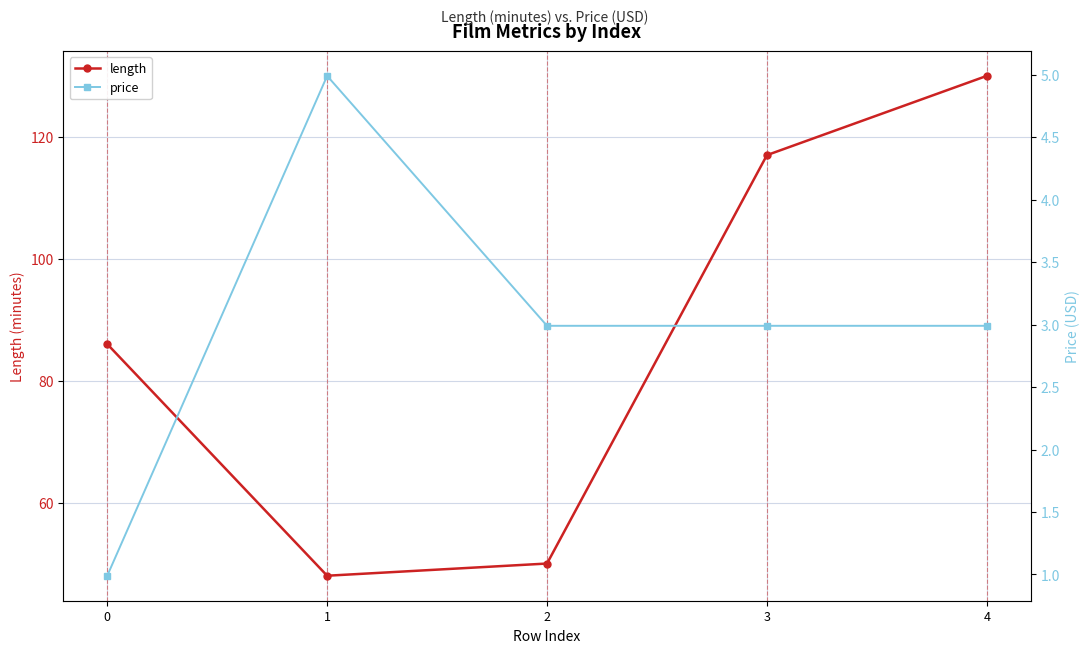

What is the total value across all series at 2?

53.0